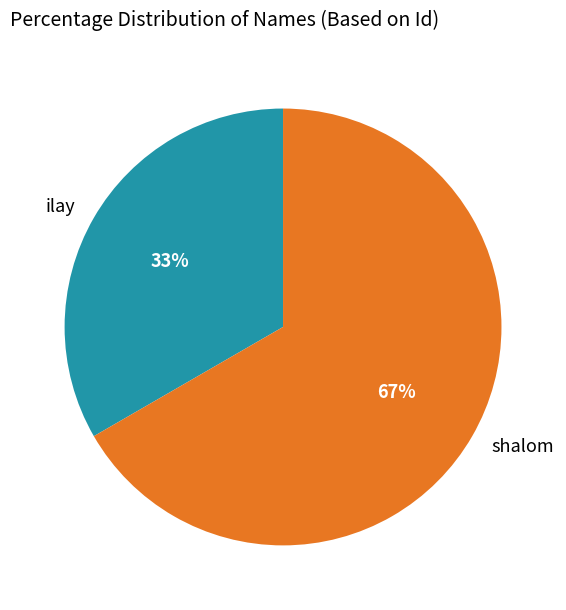

Which slice is the largest?

shalom